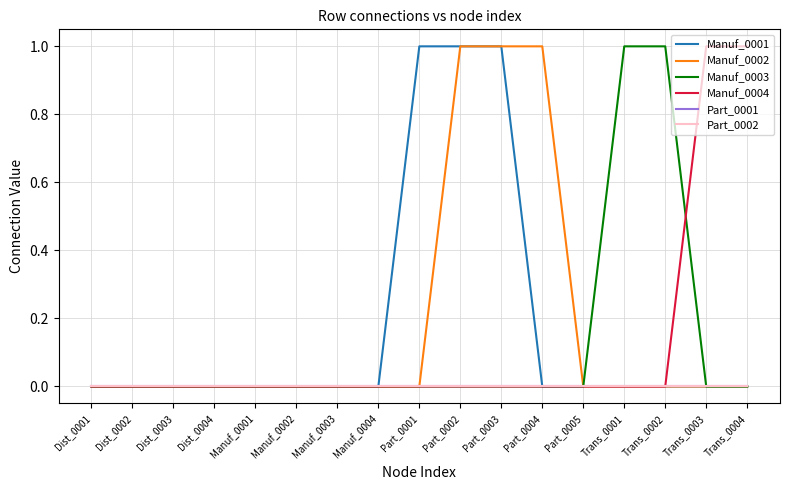

The value of Manuf_0003 at Part_0004 is 0. True or false?

True